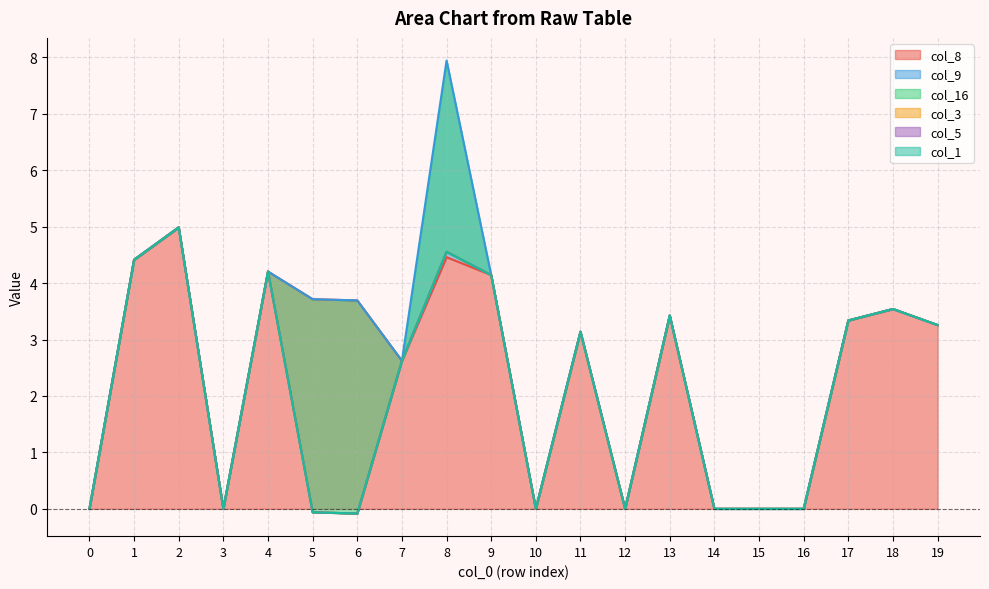

Reading left to right, what are all the values shown in this chart?

col_8: 0.0	4.4	5.0	0.0	4.2	3.7	3.7	2.6	4.5	4.1	0.0	3.1	0.0	3.4	0.0	0.0	0.0	3.3	3.5	3.3
col_9: 0.0	0.0	0.0	0.0	0.0	0.0	0.0	0.0	3.5	0.0	0.0	0.0	0.0	0.0	0.0	0.0	0.0	0.0	0.0	0.0
col_16: 0.0	0.0	0.0	0.0	0.0	-3.8	-3.8	0.0	-3.4	0.0	0.0	0.0	0.0	0.0	0.0	0.0	0.0	0.0	0.0	0.0
col_3: 0.0	0.0	0.0	0.0	0.0	0.0	0.0	0.0	0.0	0.0	0.0	0.0	0.0	0.0	0.0	0.0	0.0	0.0	0.0	0.0
col_5: 0.0	0.0	0.0	0.0	0.0	0.0	0.0	0.0	0.0	0.0	0.0	0.0	0.0	0.0	0.0	0.0	0.0	0.0	0.0	0.0
col_1: 0.0	0.0	0.0	0.0	0.0	0.0	0.0	0.0	0.0	0.0	0.0	0.0	0.0	0.0	0.0	0.0	0.0	0.0	0.0	0.0